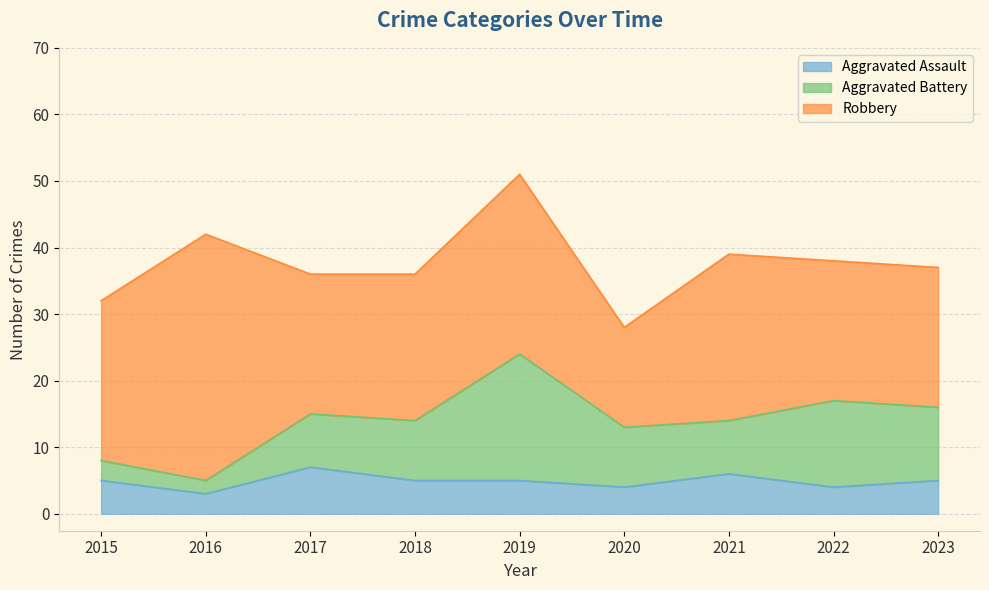

Is the value of Aggravated Battery at 2020 greater than the value of Robbery at 2015?

No